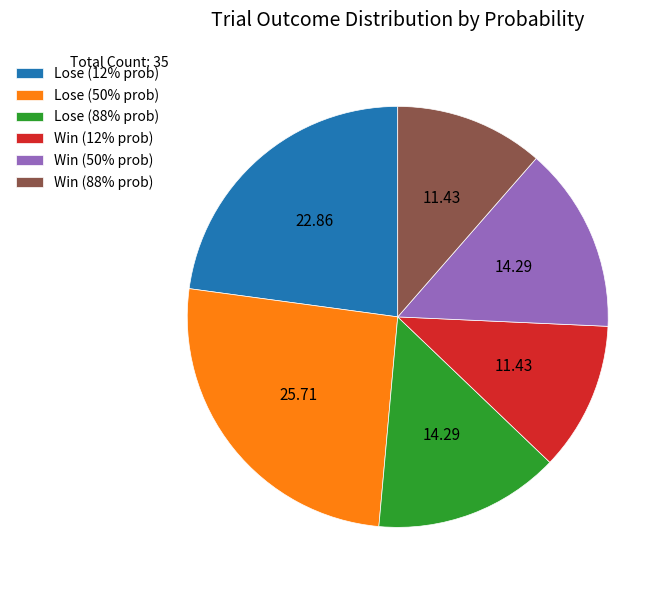

Between Win (50% prob) and Lose (12% prob), which is larger?

Lose (12% prob)